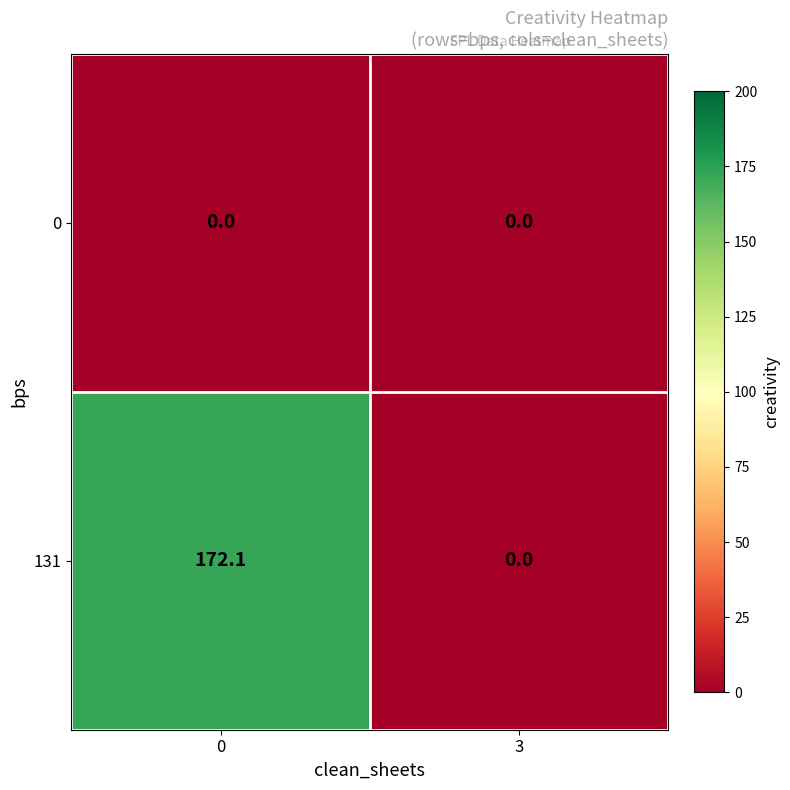

Count the number of data series in this chart.

2